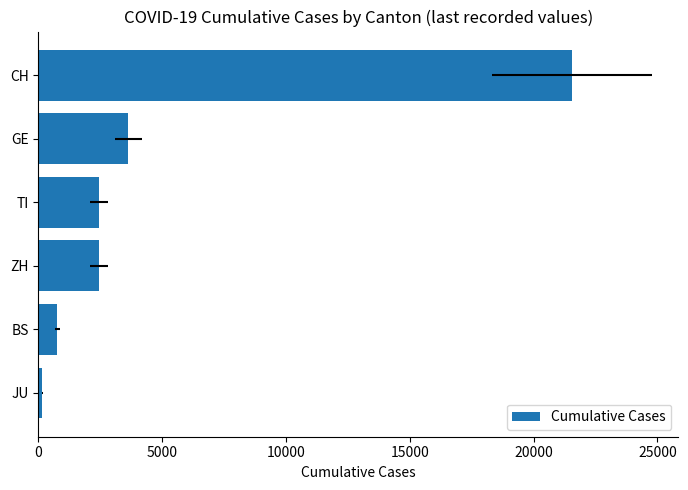

What is the value of the 2nd bar from the left?

767